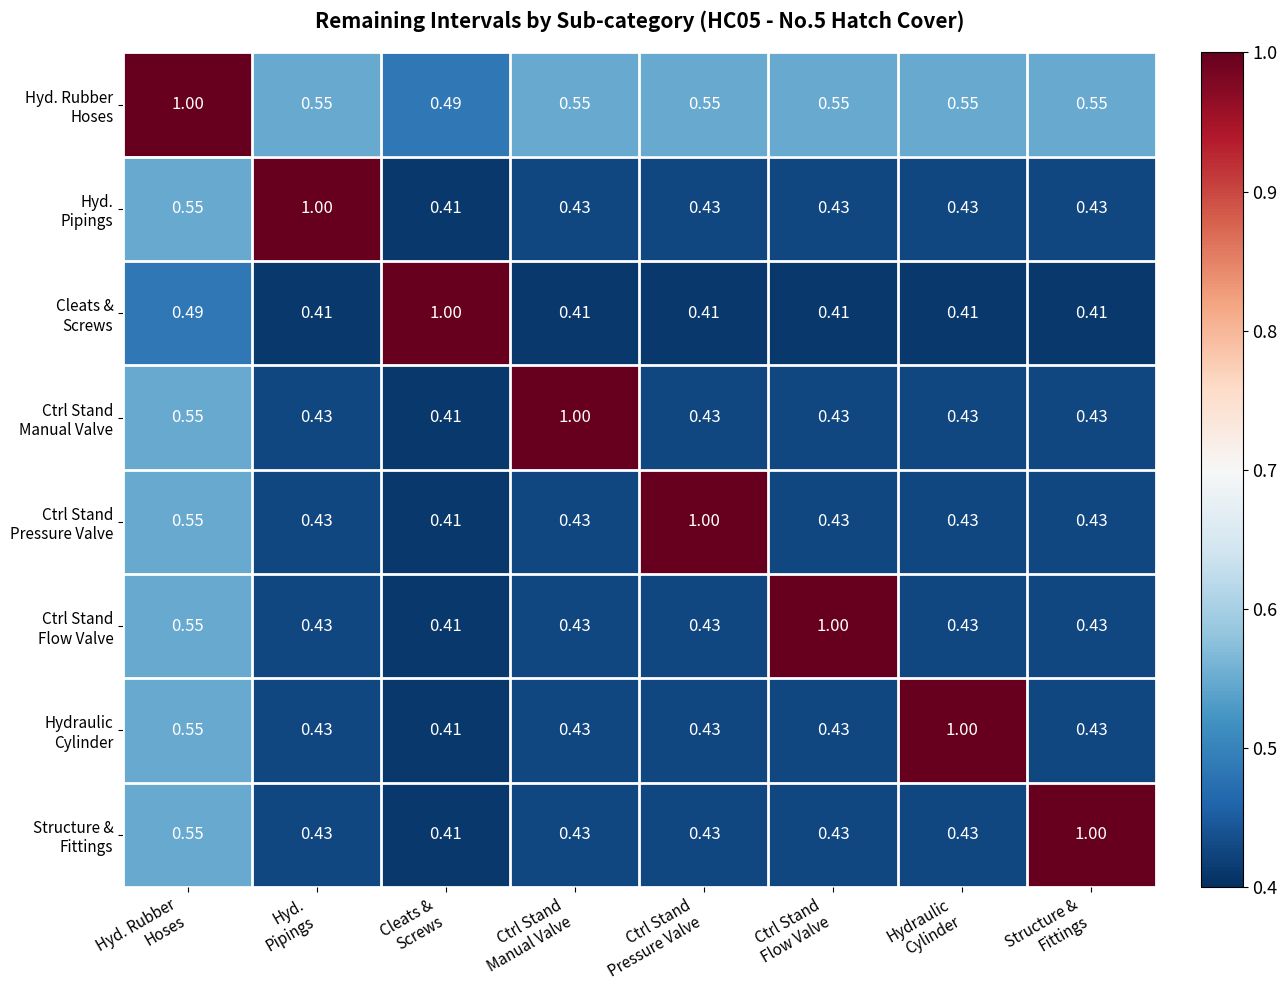

What is the spread (max minus min) of values at Hydraulic
Cylinder?

0.6